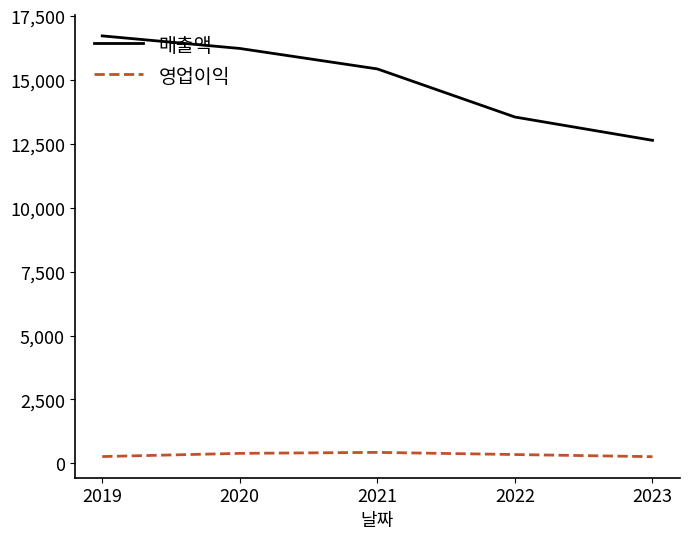

Is it true that 영업이익 equals 265 at 2019?

True